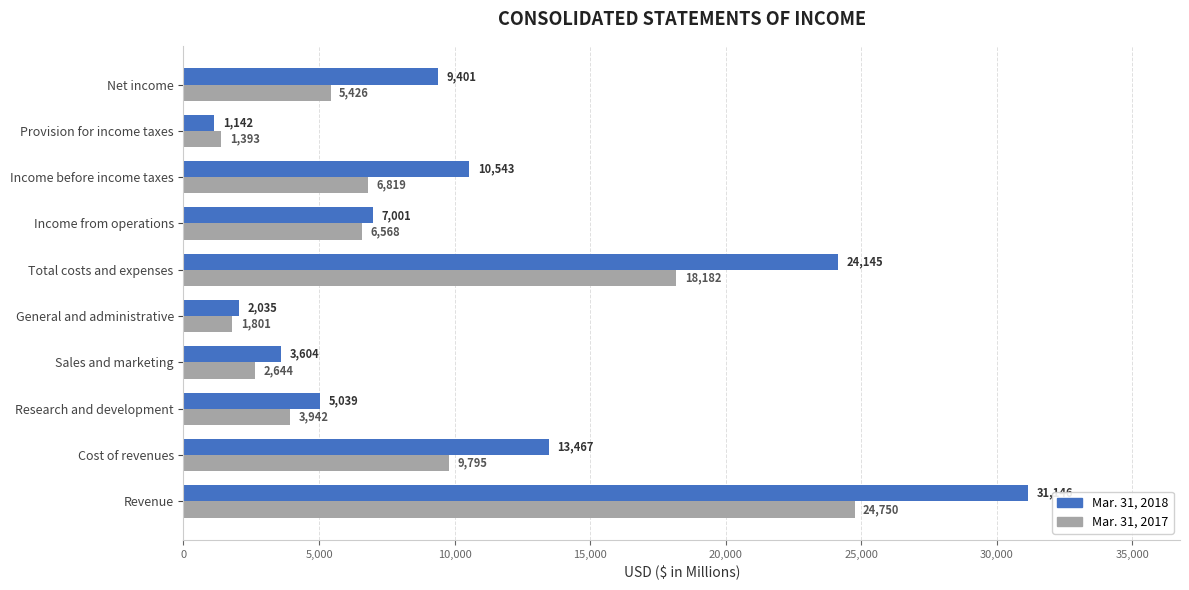

How many categories are shown in the chart?

10